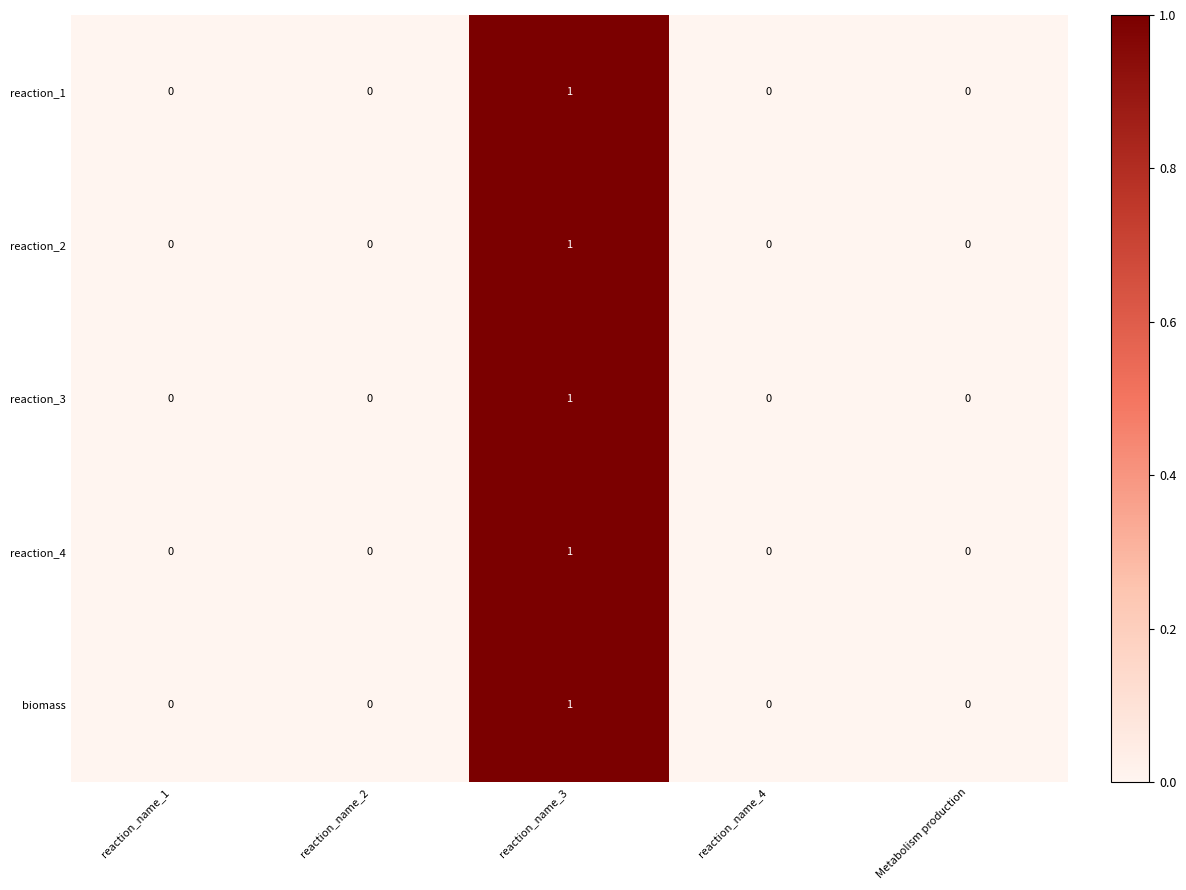

At which category does the chart reach its peak across all series?

reaction_name_3